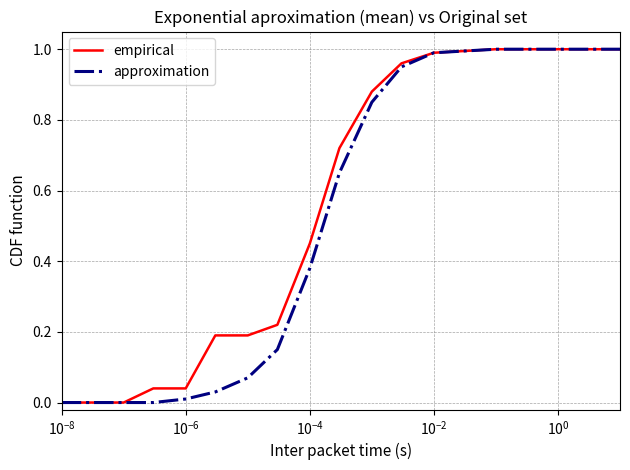

What are all the series names shown in the legend?

empirical, approximation